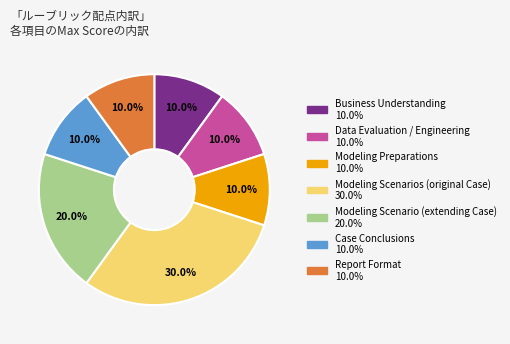

Which slice is the largest?

Modeling Scenarios (original Case)